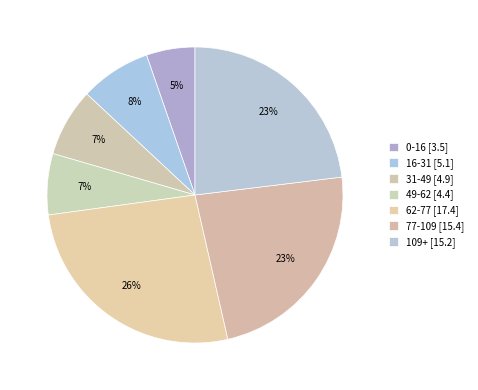

Count the number of slices in the pie.

7